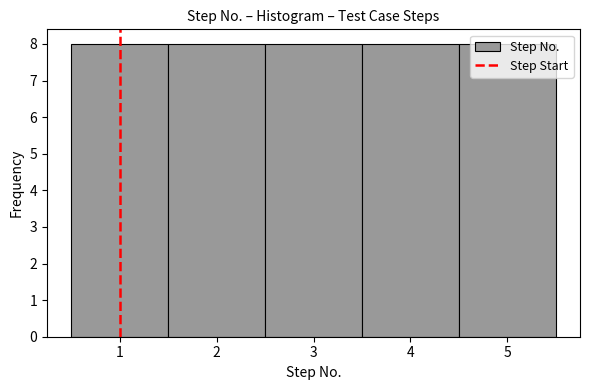

How tall is the bar that spans 3.5 to 4.5 on the x-axis? The values are not printed on the chart, so give them approximately, as read against the axis.

8